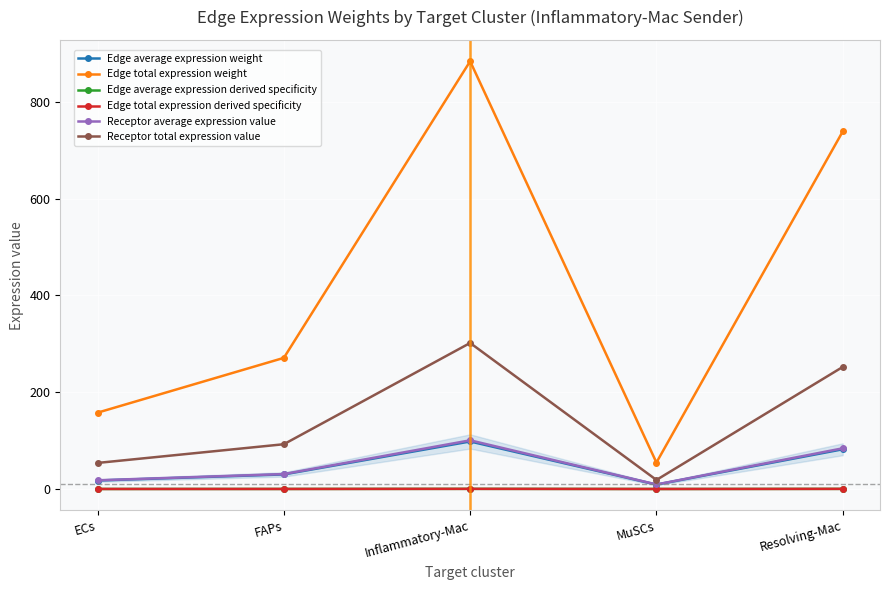

Is it true that Edge average expression derived specificity equals 0.1 at FAPs?

True